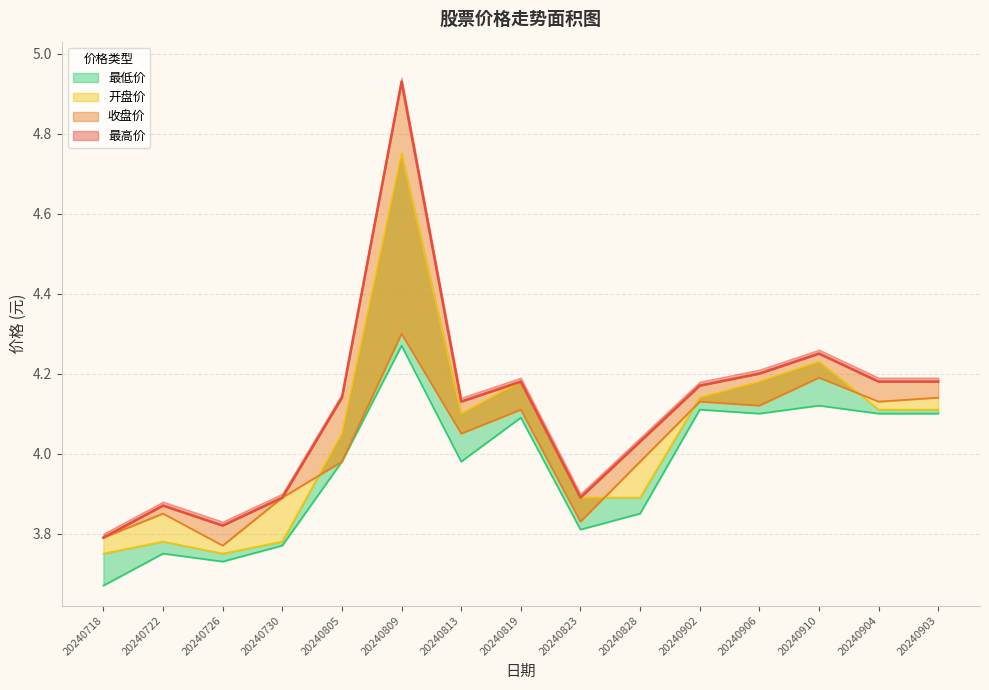

After their last crossing, which series has the higher values: 开盘价 or 收盘价?

收盘价